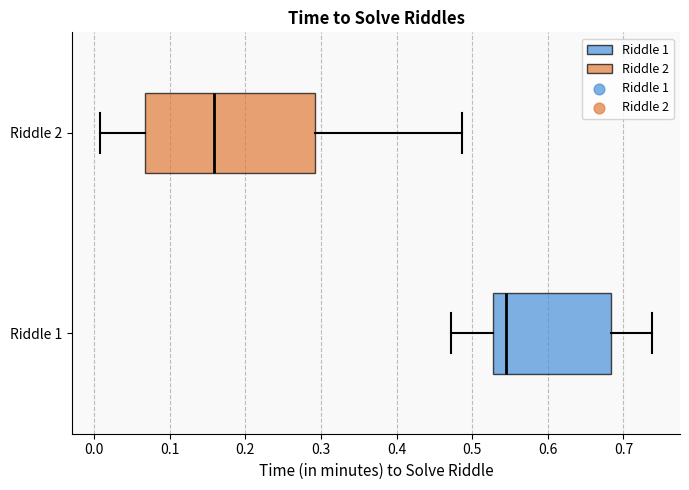

Reading bottom to top, read every box against the x-axis: the position of its median line, the range the box covers, and the ends of its whiskers. The values are not printed on the chart, so give them approximately, as read against the axis.

Riddle 1: median 0.54, box 0.53 to 0.68, whiskers 0.47 to 0.74
Riddle 2: median 0.16, box 0.07 to 0.29, whiskers 0.01 to 0.49